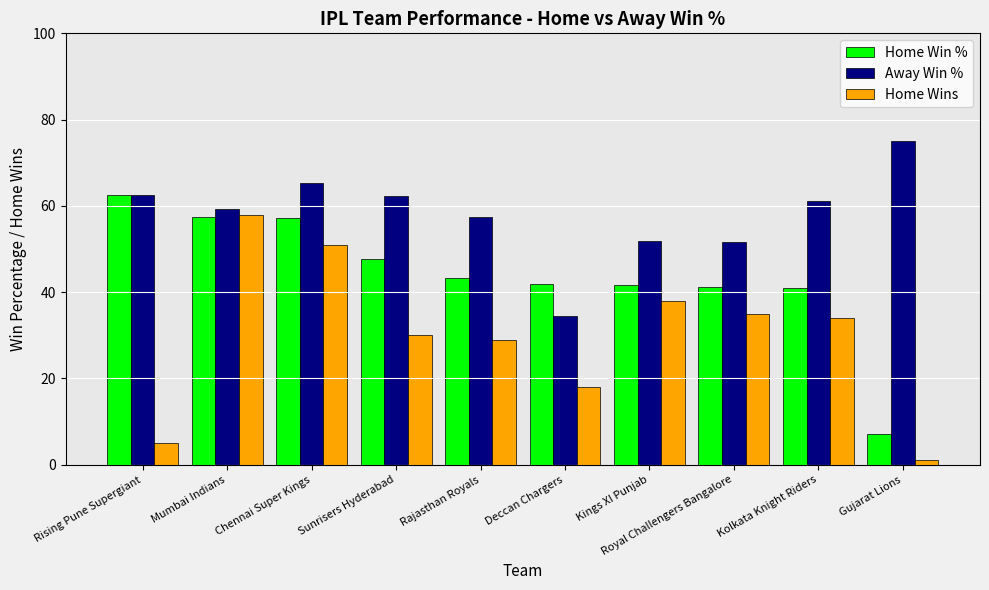

What is the label of the 9th bar from the left?

Kolkata Knight Riders